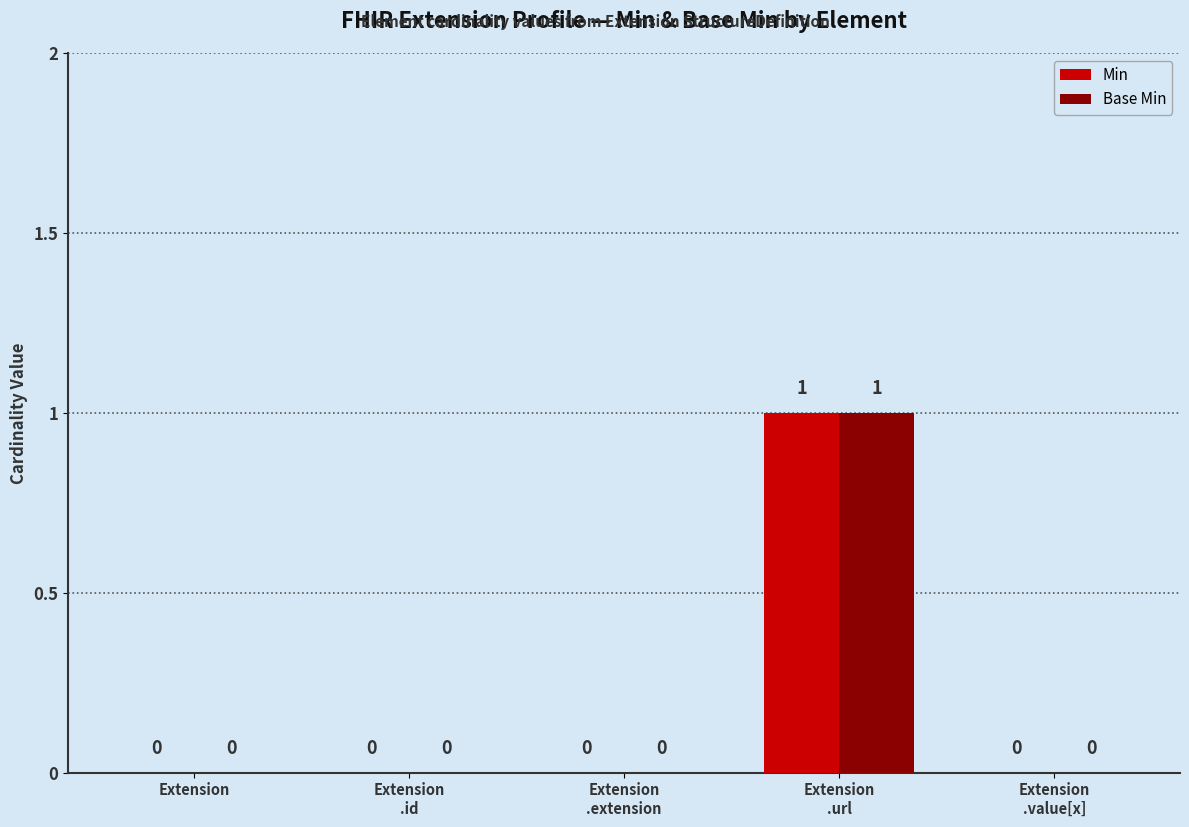

Which category has the highest value in the Min series?

Extension
.url